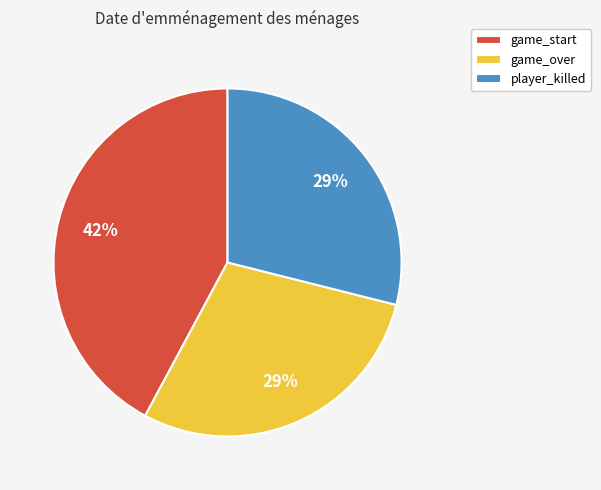

Which category has the biggest portion of the pie?

game_start